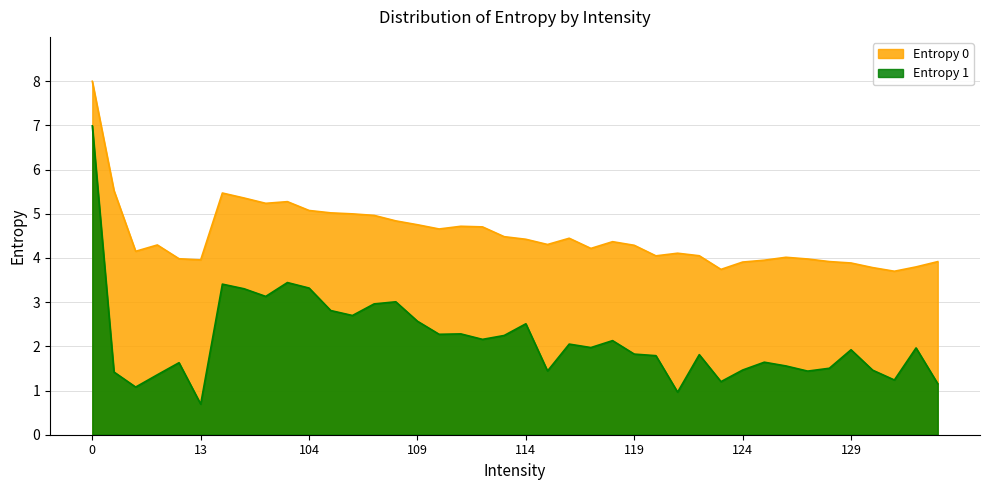

How many values in the Entropy 1 series exceed 1?

38